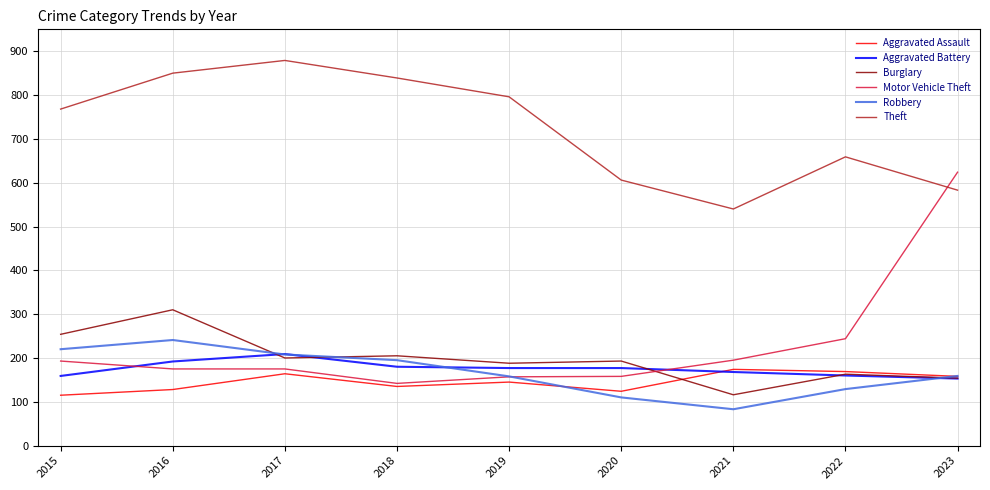

In Theft, how many points are higher than both neighbors (excluding endpoints)?

2